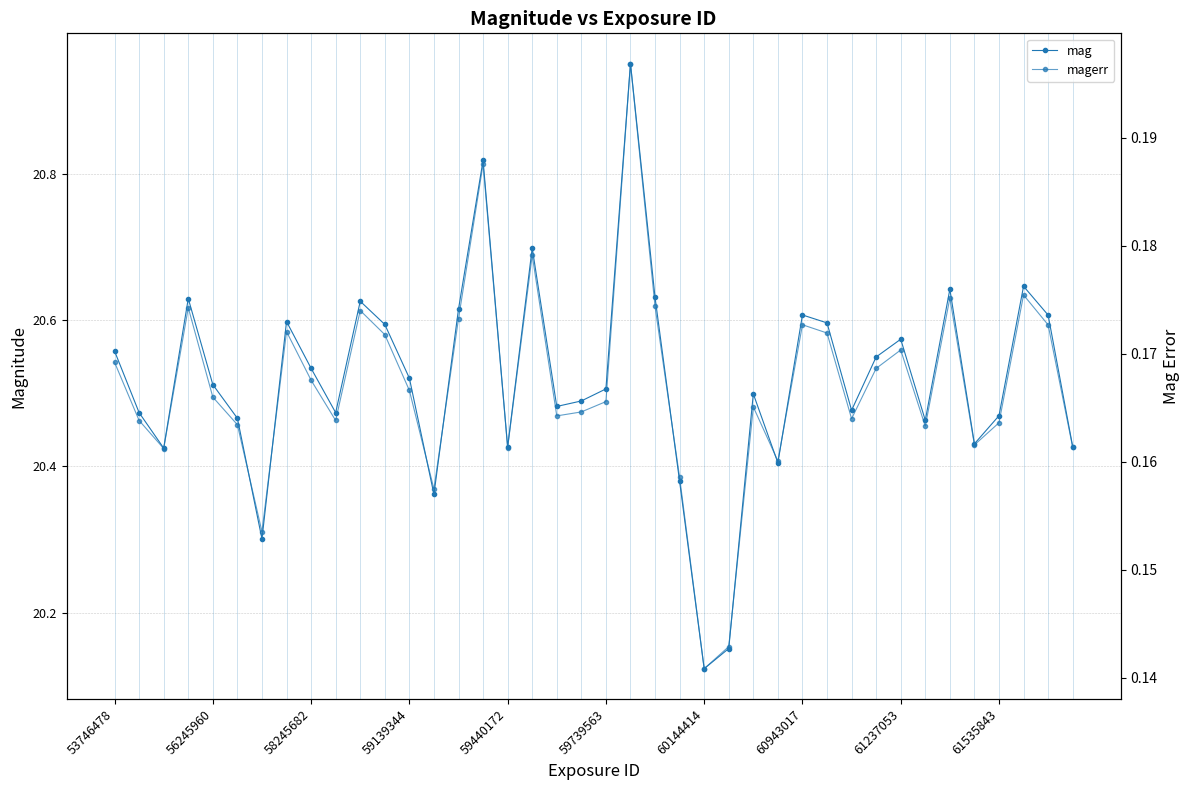

At which category is the sum across all series the highest?

21